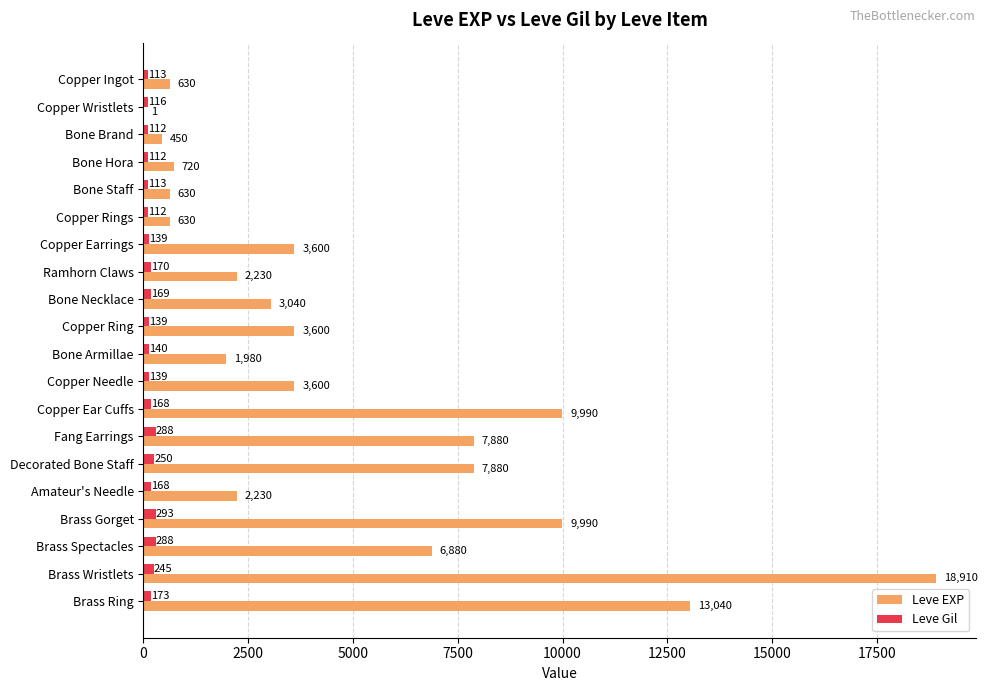

What are all the series names shown in the legend?

Leve EXP, Leve Gil